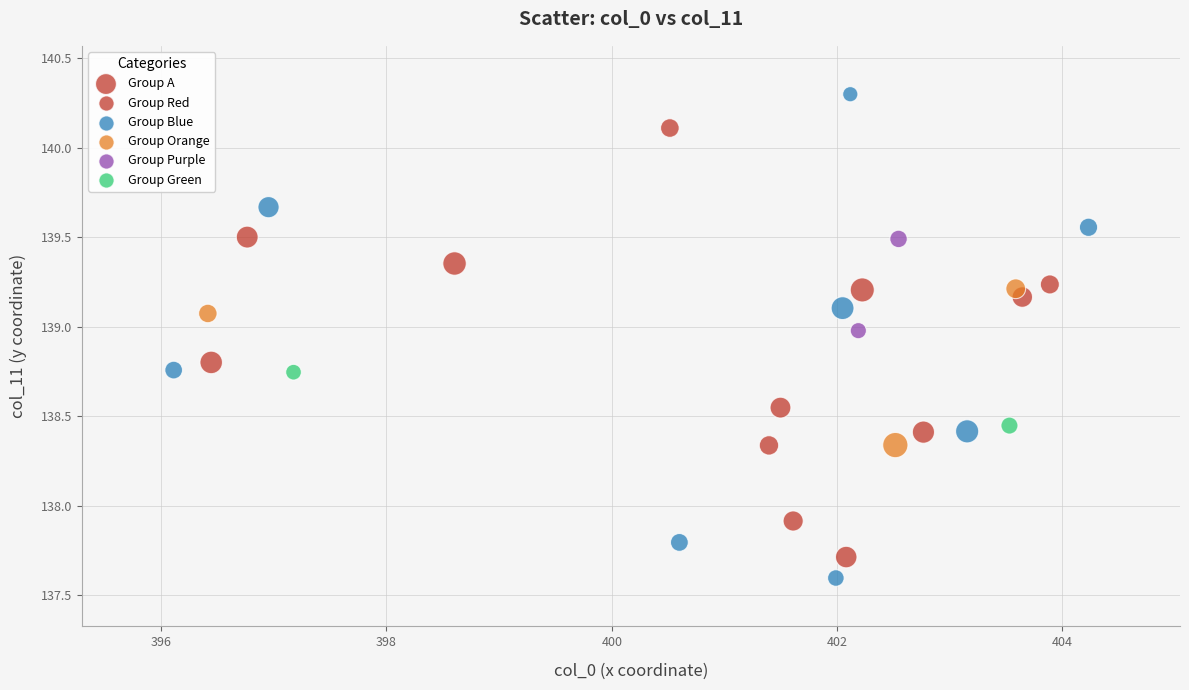

What is the range of Y values (max minus min)?

2.7